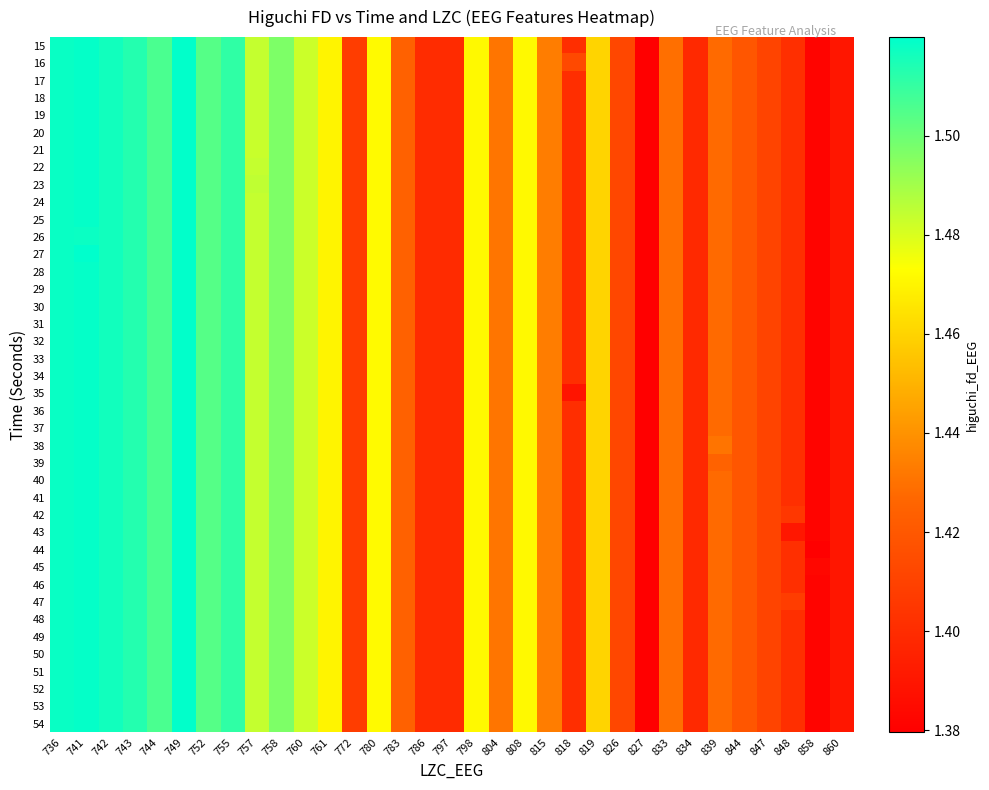

What is the greatest value displayed?

1.5